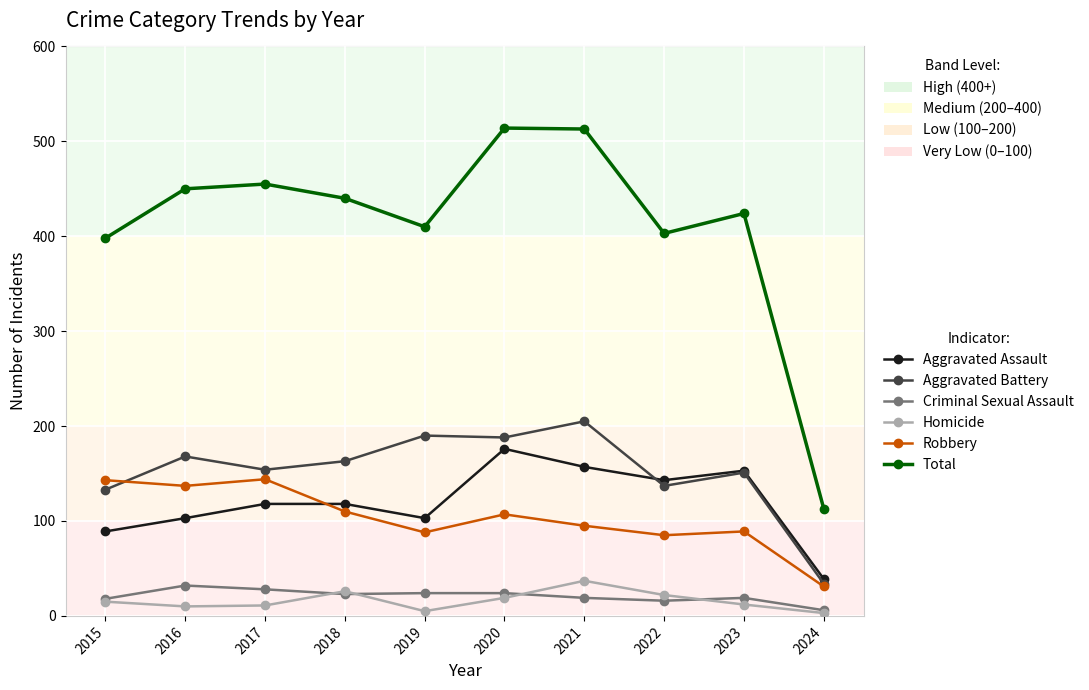

The value of Robbery at 2019 is 88. True or false?

True